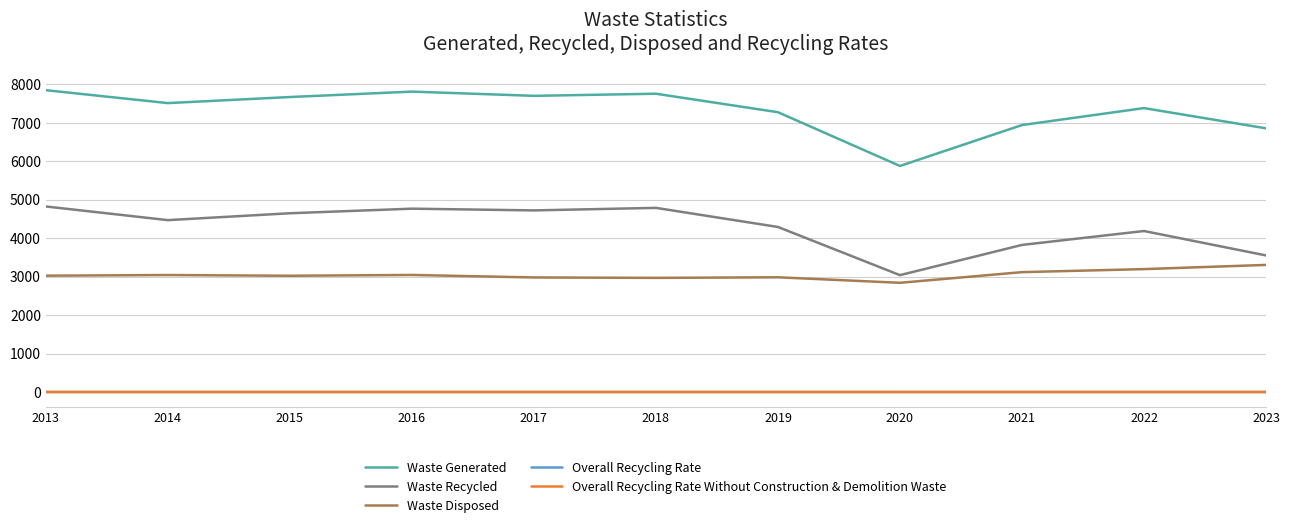

Which series has the largest range (max minus min)?

Waste Generated